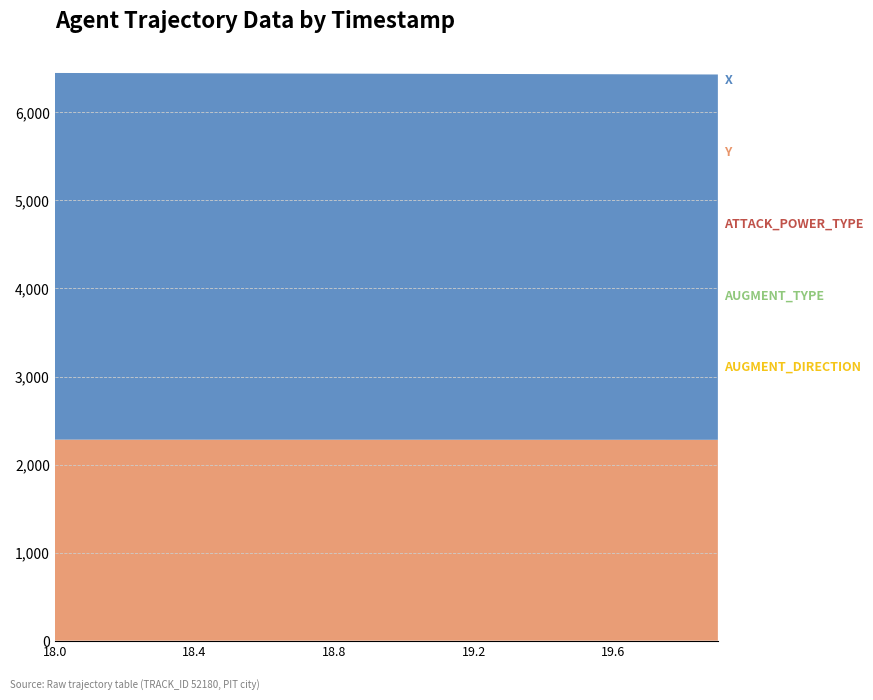

Reading left to right, transcribe all the data shown in this chart.

AUGMENT_DIRECTION: 18.0=1.0	18.1=1.0	18.2=1.0	18.3=1.0	18.4=1.0	18.5=1.0	18.6=1.0	18.7=1.0	18.8=1.0	18.9=1.0	19.0=1.0	19.1=1.0	19.2=1.0	19.3=1.0	19.4=1.0	19.5=1.0	19.6=1.0	19.7=1.0	19.8=1.0	19.9=1.0
AUGMENT_TYPE: 18.0=1.0	18.1=1.0	18.2=1.0	18.3=1.0	18.4=1.0	18.5=1.0	18.6=1.0	18.7=1.0	18.8=1.0	18.9=1.0	19.0=1.0	19.1=1.0	19.2=1.0	19.3=1.0	19.4=1.0	19.5=1.0	19.6=1.0	19.7=1.0	19.8=1.0	19.9=1.0
ATTACK_POWER_TYPE: 18.0=2.0	18.1=2.0	18.2=2.0	18.3=2.0	18.4=2.0	18.5=2.0	18.6=2.0	18.7=2.0	18.8=2.0	18.9=2.0	19.0=2.0	19.1=2.0	19.2=2.0	19.3=2.0	19.4=2.0	19.5=2.0	19.6=2.0	19.7=2.0	19.8=2.0	19.9=2.0
Y: 18.0=2281.2	18.1=2281.1	18.2=2281.0	18.3=2280.8	18.4=2280.7	18.5=2280.6	18.6=2280.5	18.7=2280.4	18.8=2280.3	18.9=2280.2	19.0=2280.1	19.1=2279.9	19.2=2279.8	19.3=2279.7	19.4=2279.6	19.5=2279.5	19.6=2279.4	19.7=2279.2	19.8=2279.1	19.9=2279.0
X: 18.0=4159.9	18.1=4159.1	18.2=4158.3	18.3=4157.5	18.4=4156.7	18.5=4155.9	18.6=4155.1	18.7=4154.3	18.8=4153.5	18.9=4152.7	19.0=4151.9	19.1=4151.1	19.2=4150.3	19.3=4149.5	19.4=4148.7	19.5=4147.9	19.6=4147.1	19.7=4146.3	19.8=4145.5	19.9=4144.7